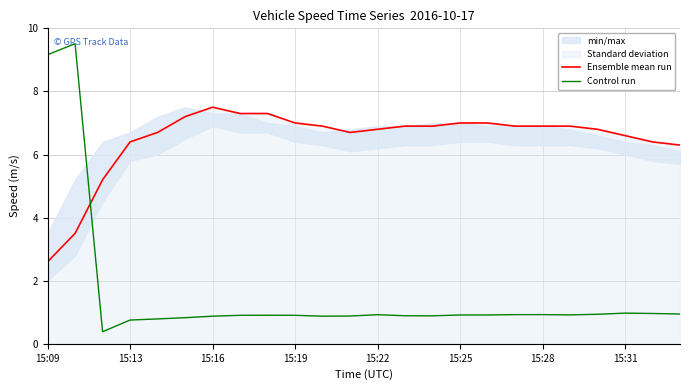

How many lines are shown in the chart?

2